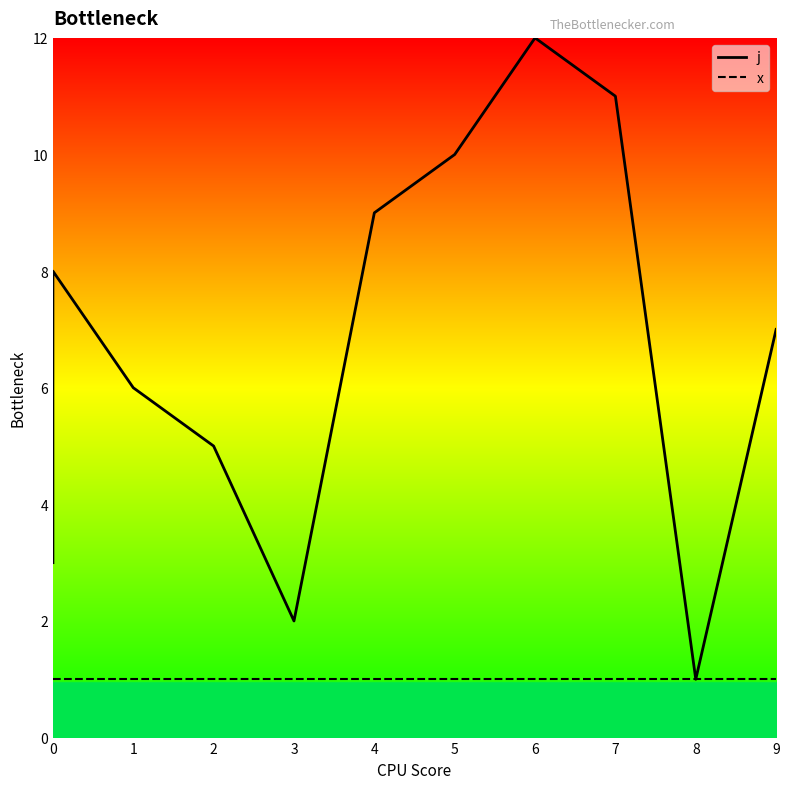

True or false: x has more than 1 interior local peaks.

False